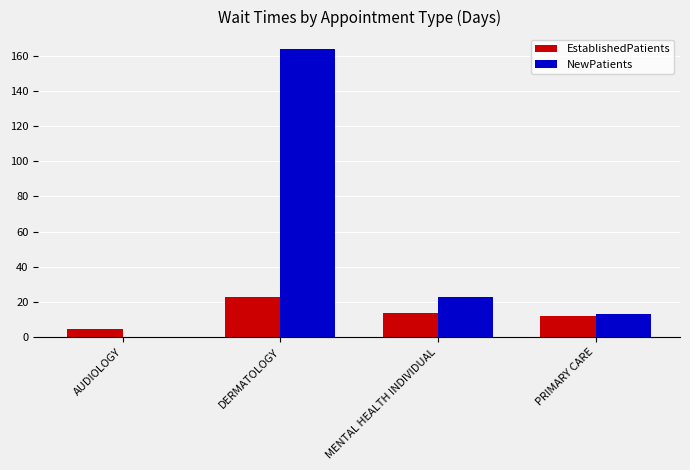

Which series changed the most between AUDIOLOGY and DERMATOLOGY?

NewPatients